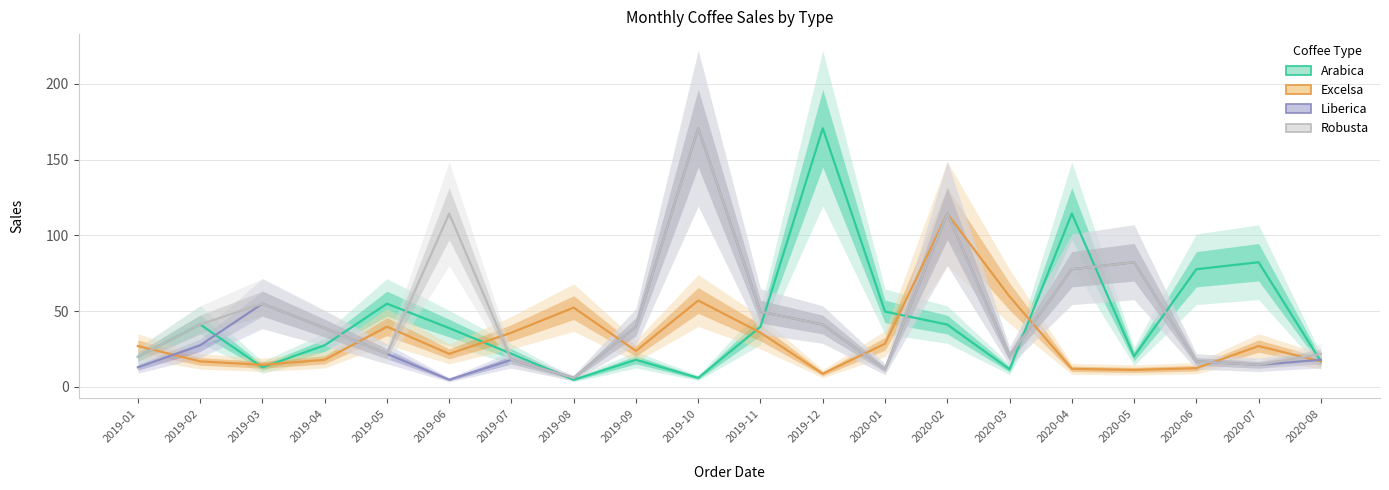

True or false: Liberica and Robusta intersect in this chart.

False